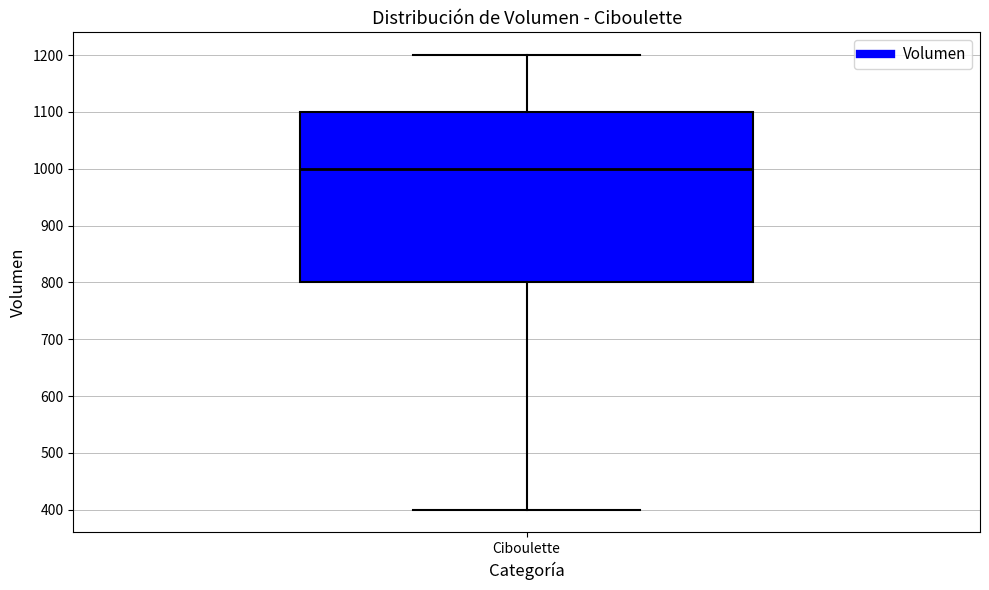

Read this box plot against the y-axis: the position of the median line, the range covered by the box, and the ends of both whiskers. The values are not printed on the chart, so give them approximately, as read against the axis.

median 1000, box 800 to 1100, whiskers 400 to 1200